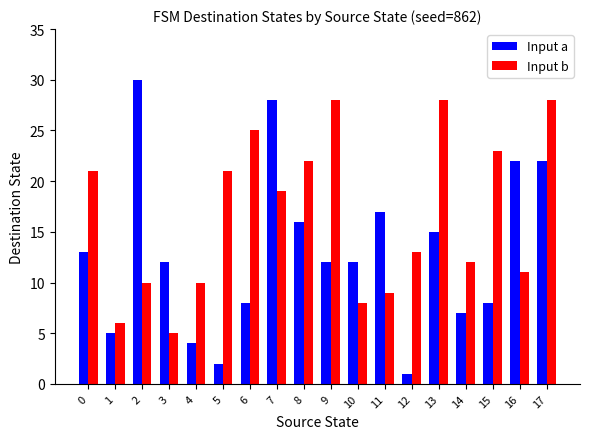

How many groups of bars are there?

18